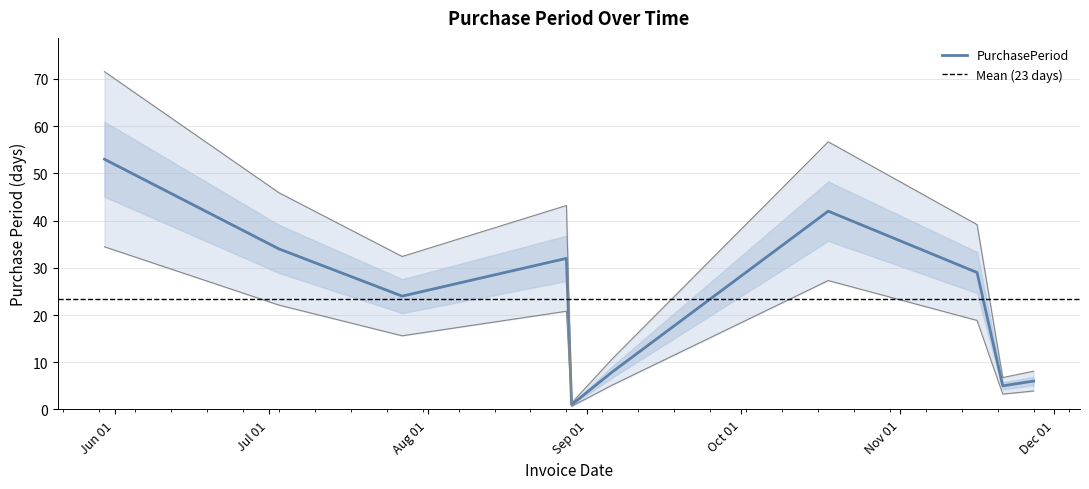

The value at 2017-11-16 is 4.5. True or false?

False